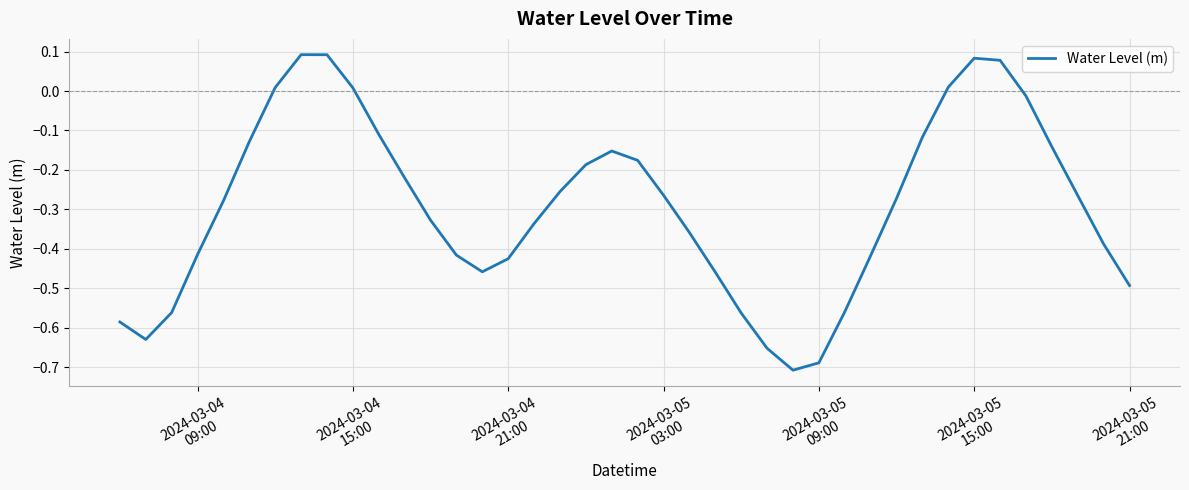

Is this an area chart (filled region under the line)?

No